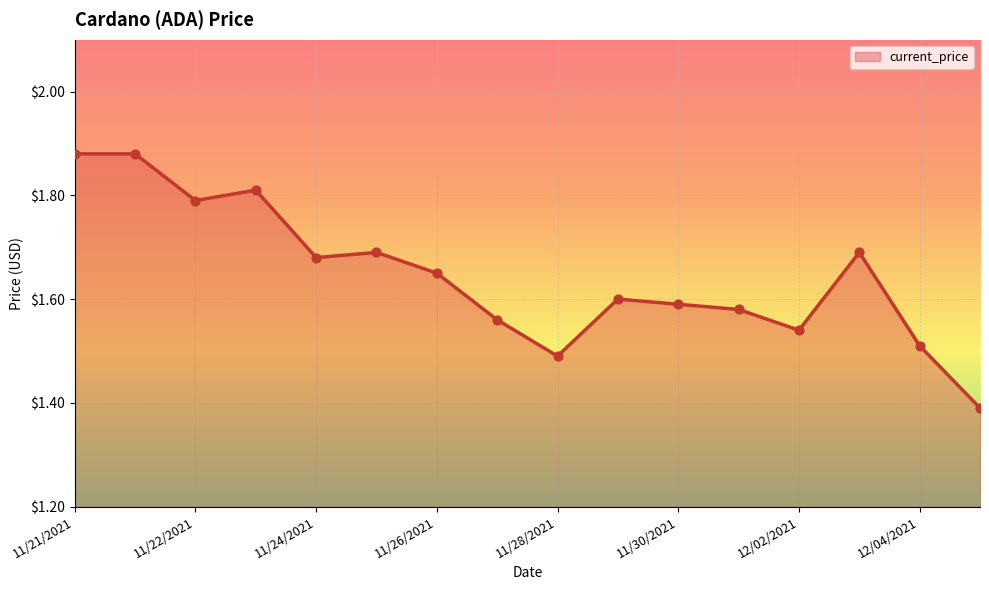

What is the difference between the maximum and minimum values?

0.5